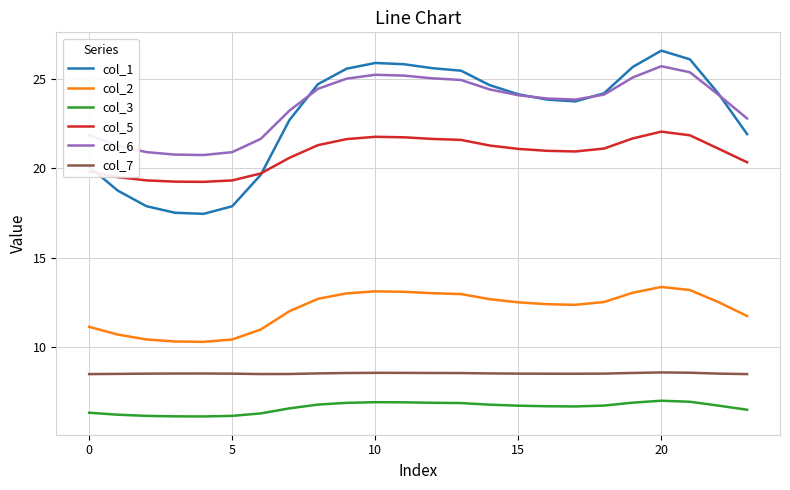

True or false: col_6 and col_5 intersect in this chart.

False